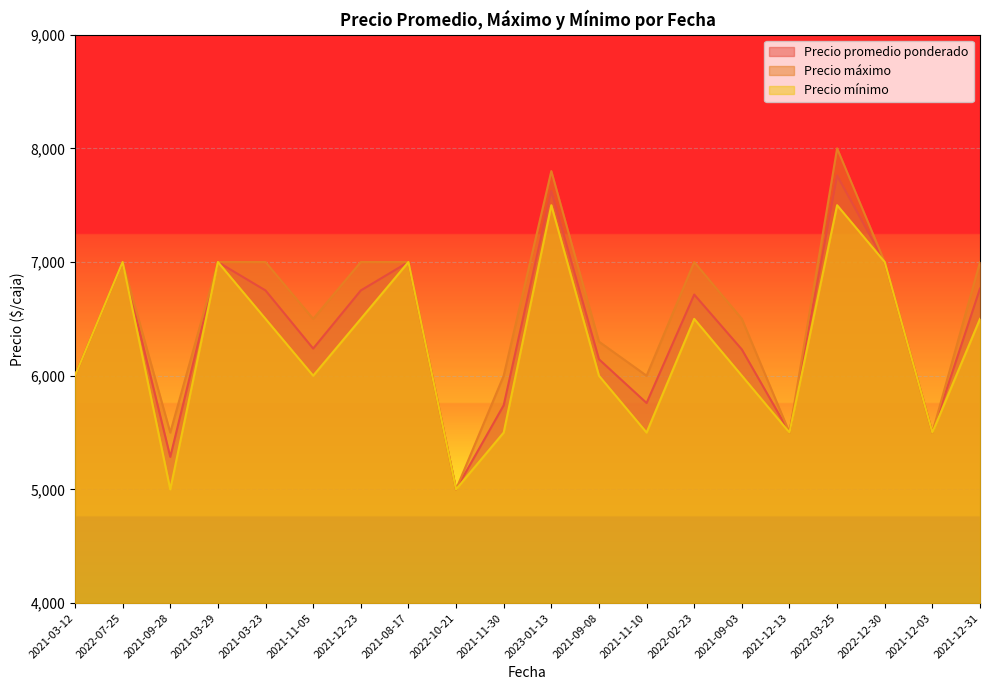

List the labels in order of Precio promedio ponderado value, largest first.

2022-03-25, 2023-01-13, 2022-07-25, 2021-03-29, 2021-08-17, 2022-12-30, 2021-12-31, 2021-03-23, 2021-12-23, 2022-02-23, 2021-11-05, 2021-09-03, 2021-09-08, 2021-03-12, 2021-11-10, 2021-11-30, 2021-12-13, 2021-12-03, 2021-09-28, 2022-10-21